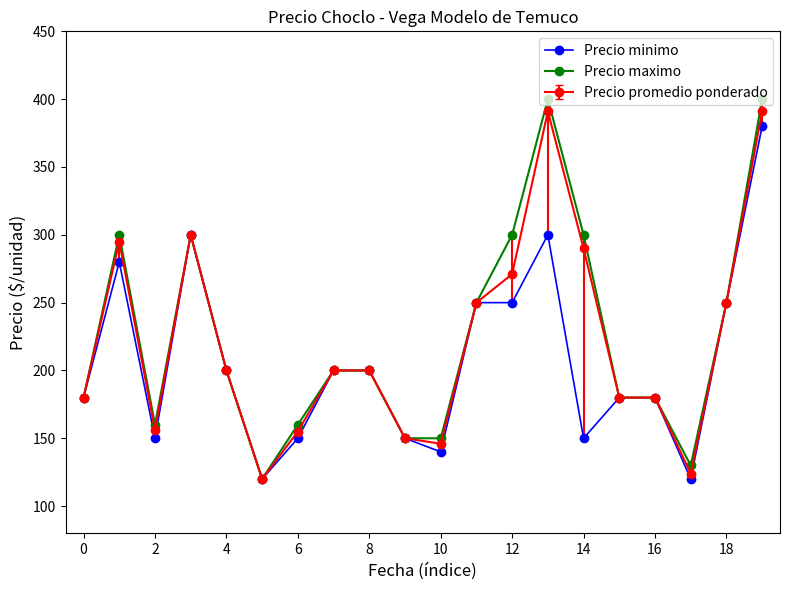

Which series has the widest spread of values?

Precio maximo